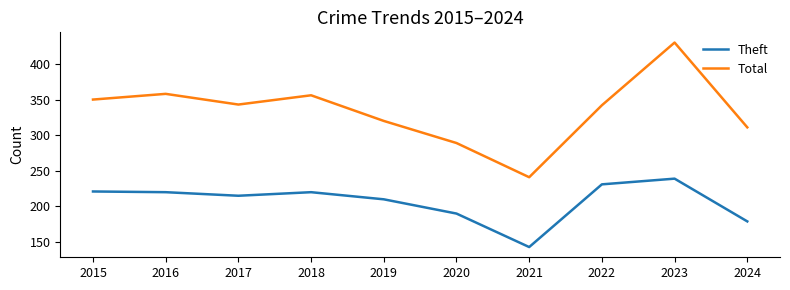

What is the difference between the maximum and minimum values in the Total series?

189